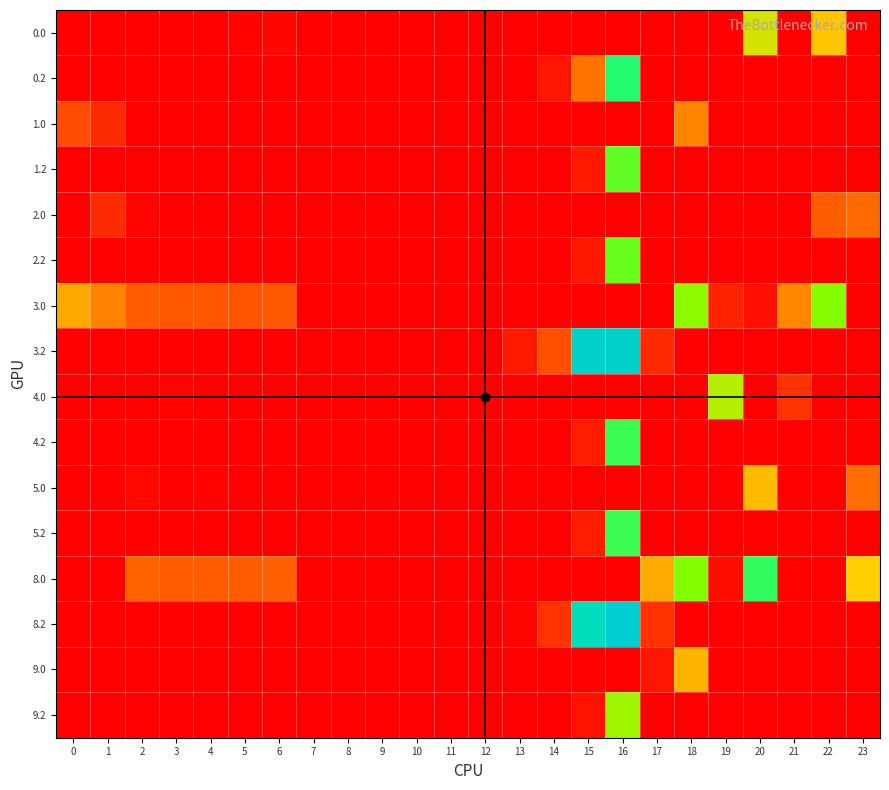

At how many categories does at least one series exceed 103?

11